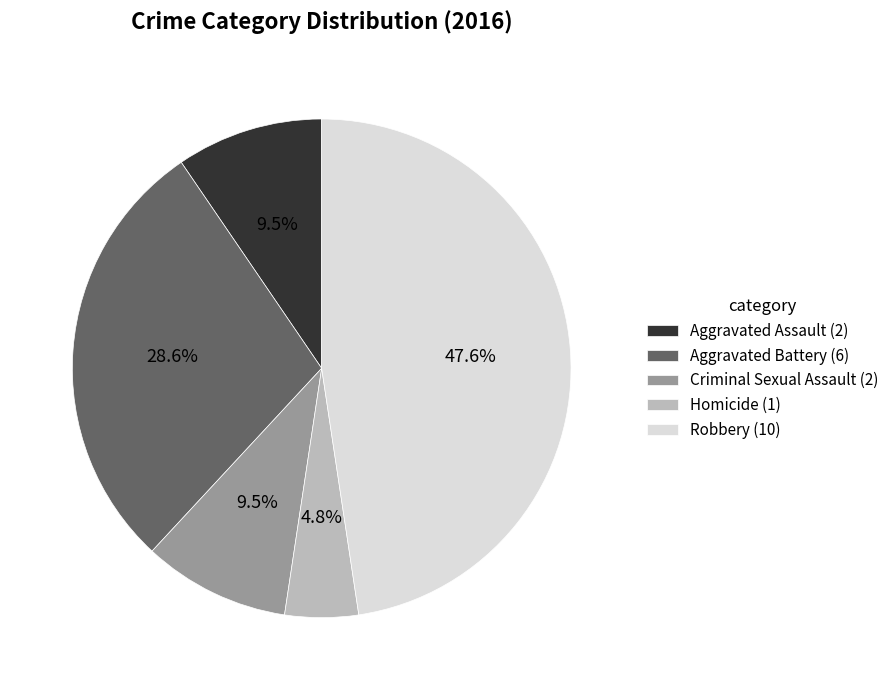

Which slice is the largest?

Robbery